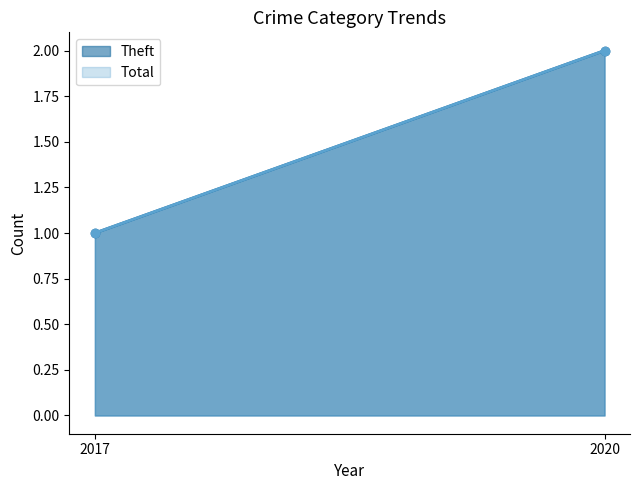

Reading right to left, transcribe all the data shown in this chart.

Theft: 2020=2	2017=1
Total: 2020=2	2017=1